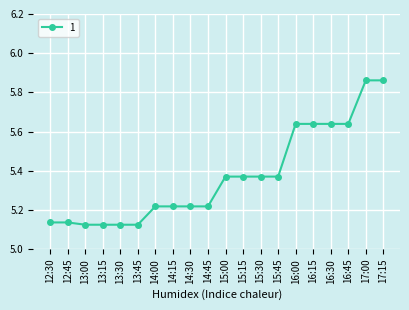

Approximately how many times larger is the value at 15:00 compared to 15:30?

1.0